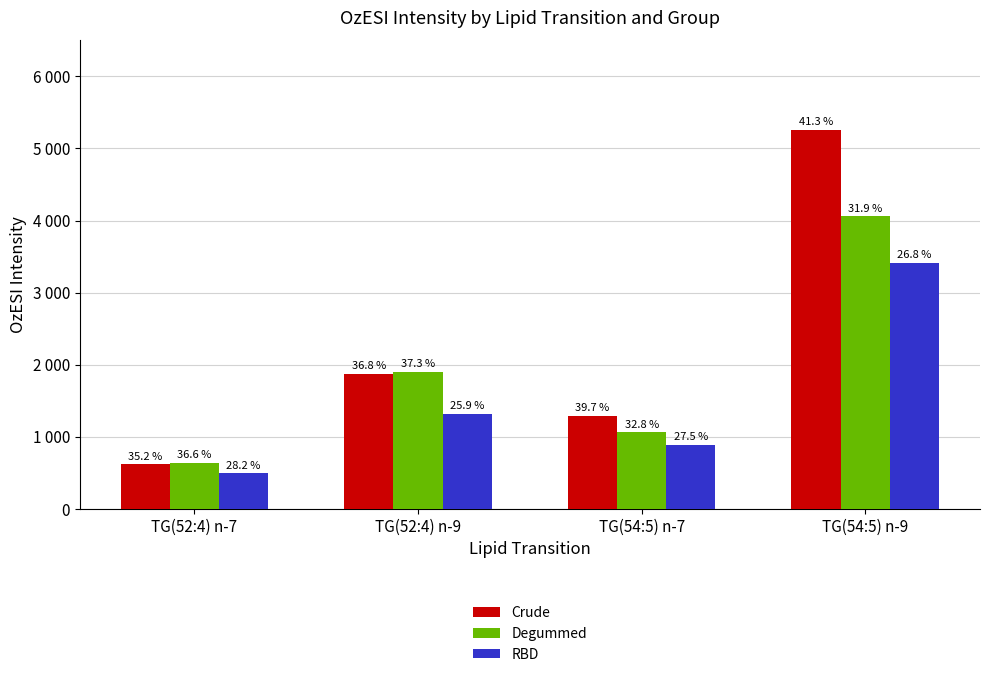

Does the chart contain any negative values?

No